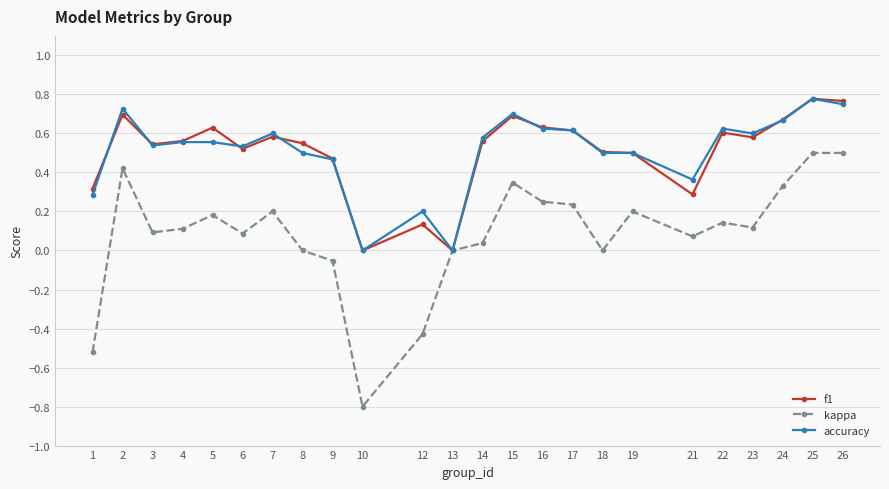

Which series has the largest range (max minus min)?

kappa